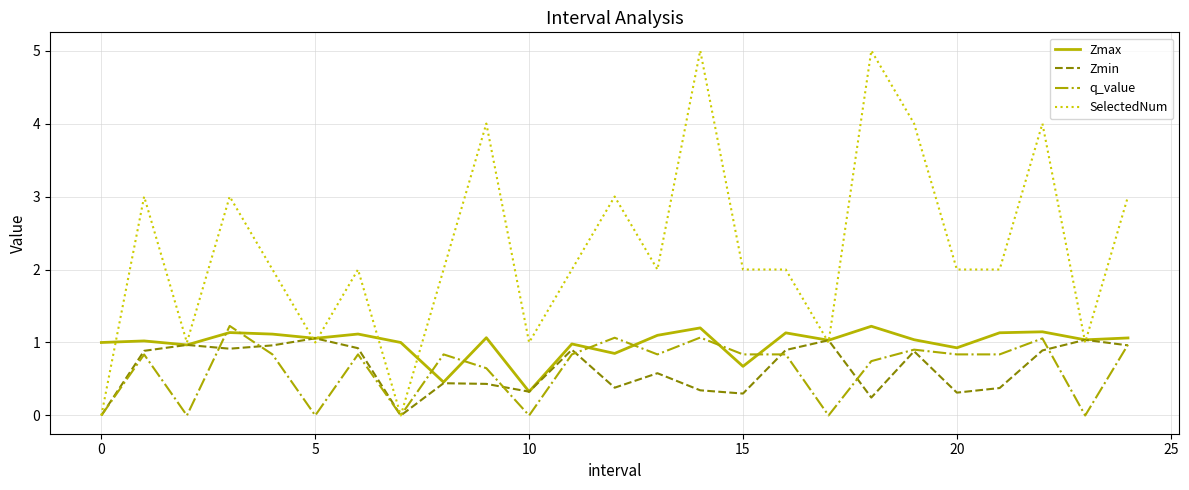

True or false: q_value and Zmax intersect in this chart.

True